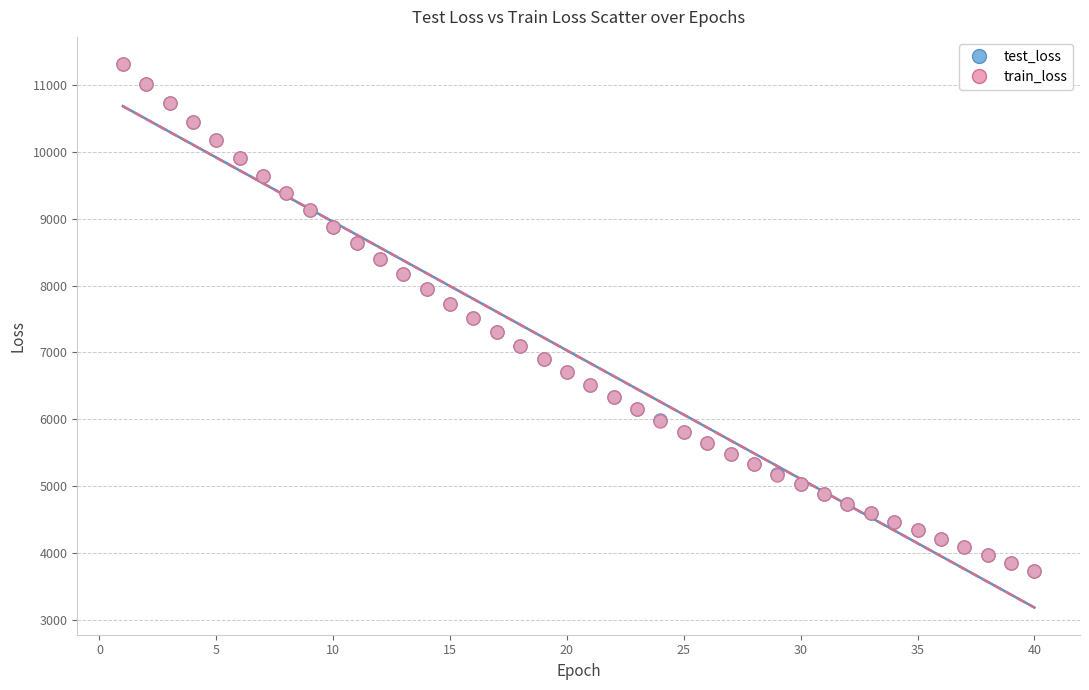

What are all the series names shown in the legend?

test_loss, train_loss